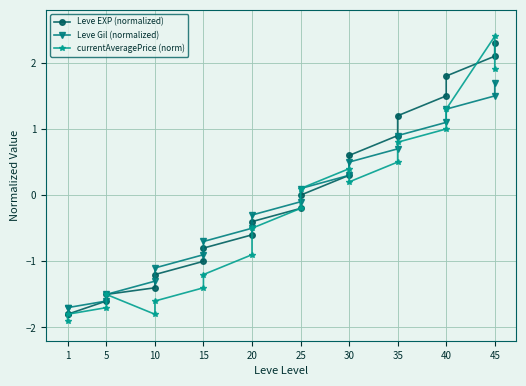

True or false: Leve Gil (normalized) has more than 1 interior local peaks.

False